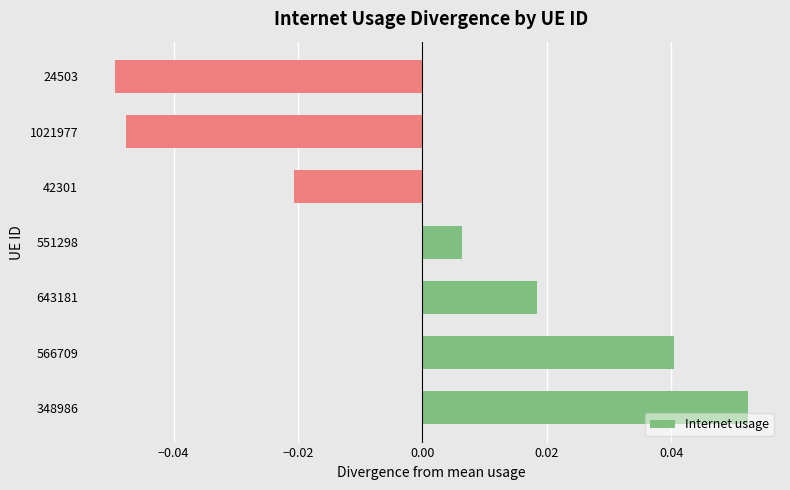

Is it true that the value at 24503 is -0.1?

False